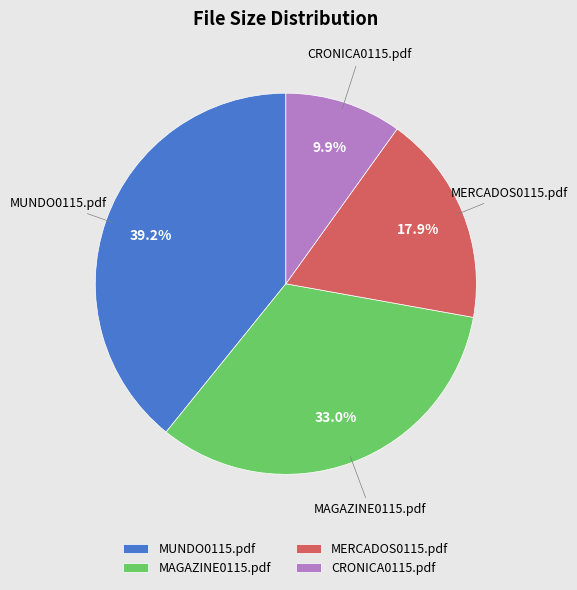

Is there a majority slice in this chart?

No